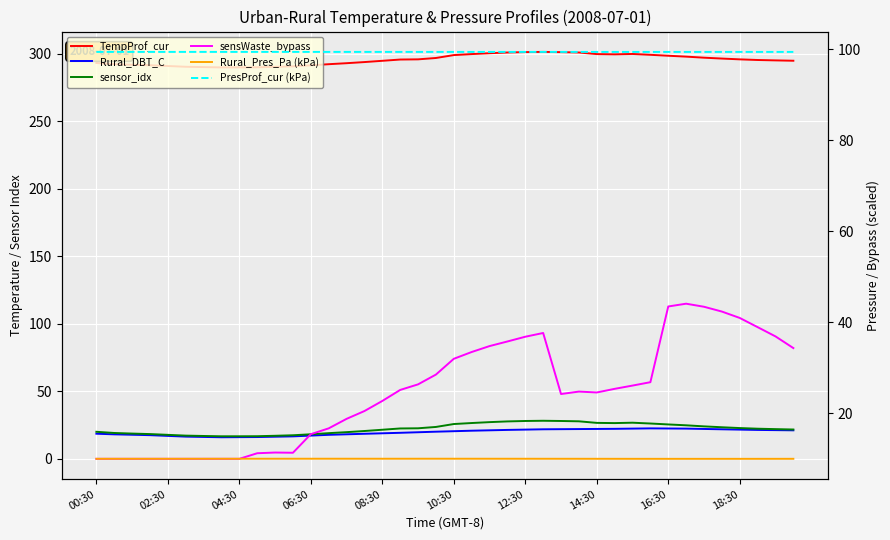

The sensWaste_bypass series shows -69.3 at 04:30. True or false?

False